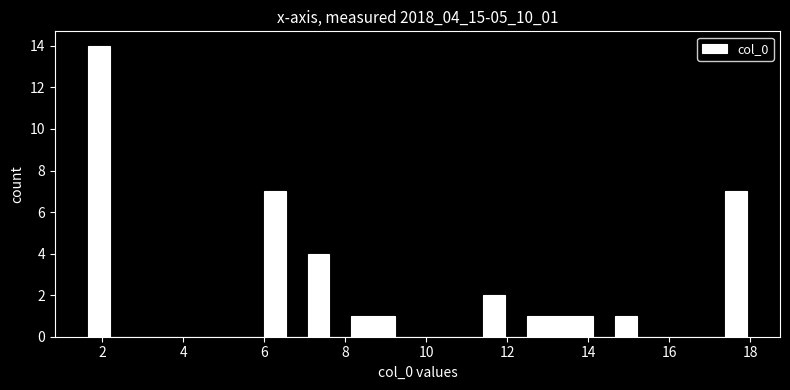

Read against the x-axis, roughly where is the centre of the tallest bar?

2.0